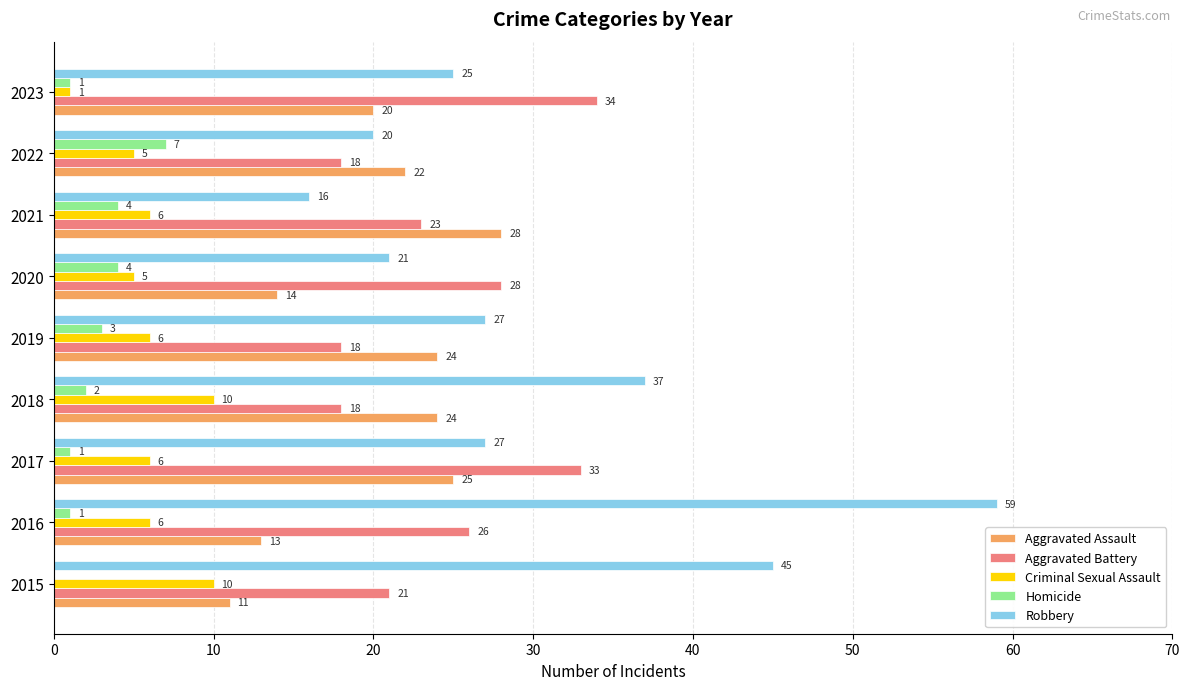

Which category has the highest value in the Aggravated Assault series?

2021